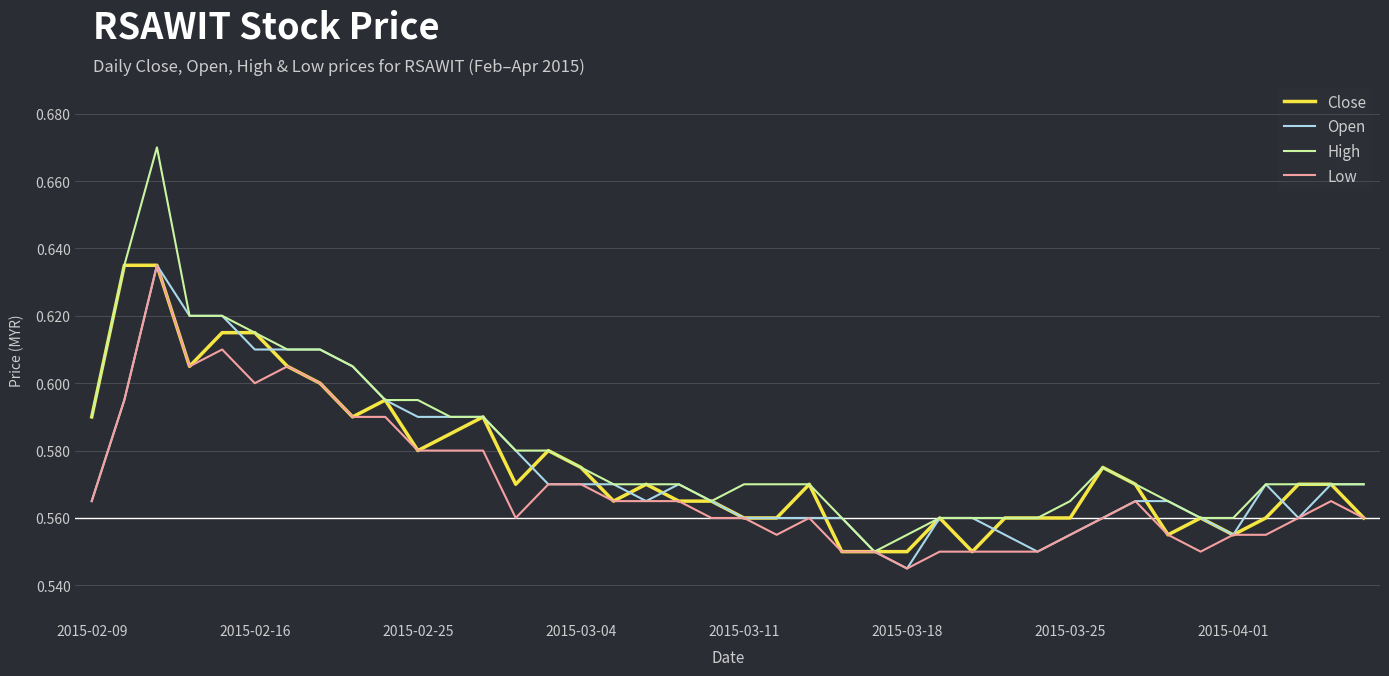

Which series has the largest range (max minus min)?

High